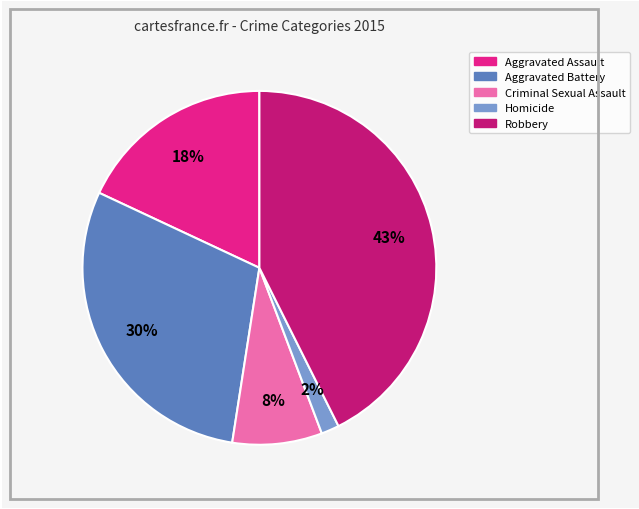

To the nearest percent, what percentage of the pie is Aggravated Battery?

30%